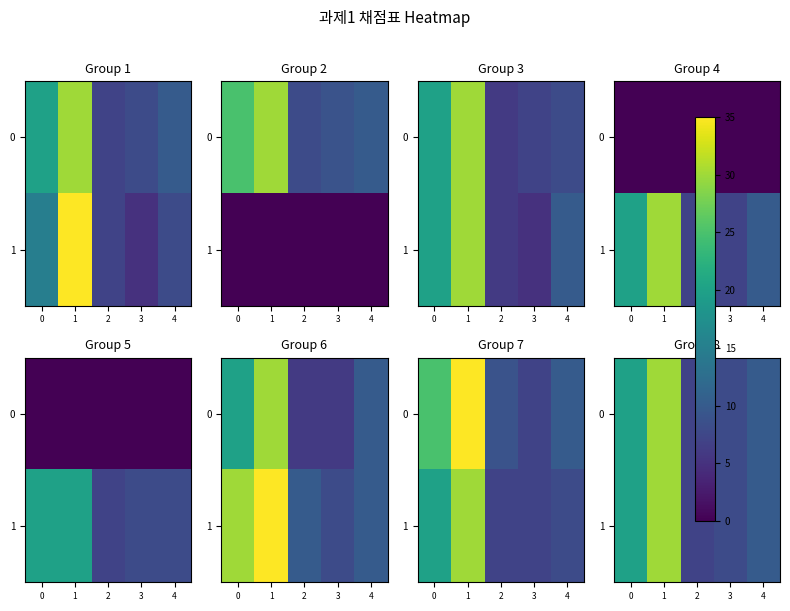

Which has a higher value, 2 or 1?

1